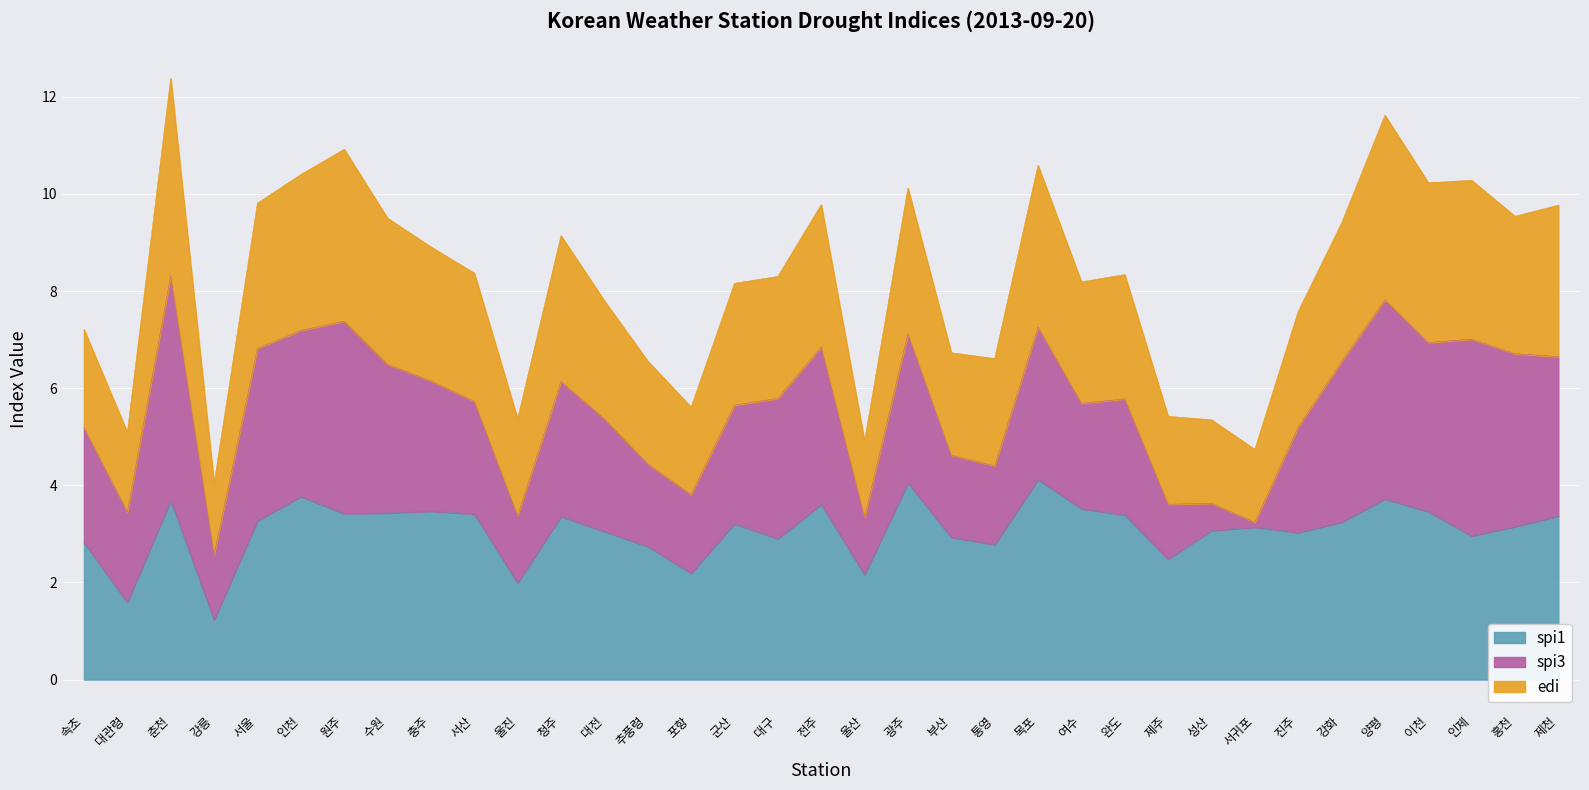

Which category has the highest value in the spi1 series?

목포